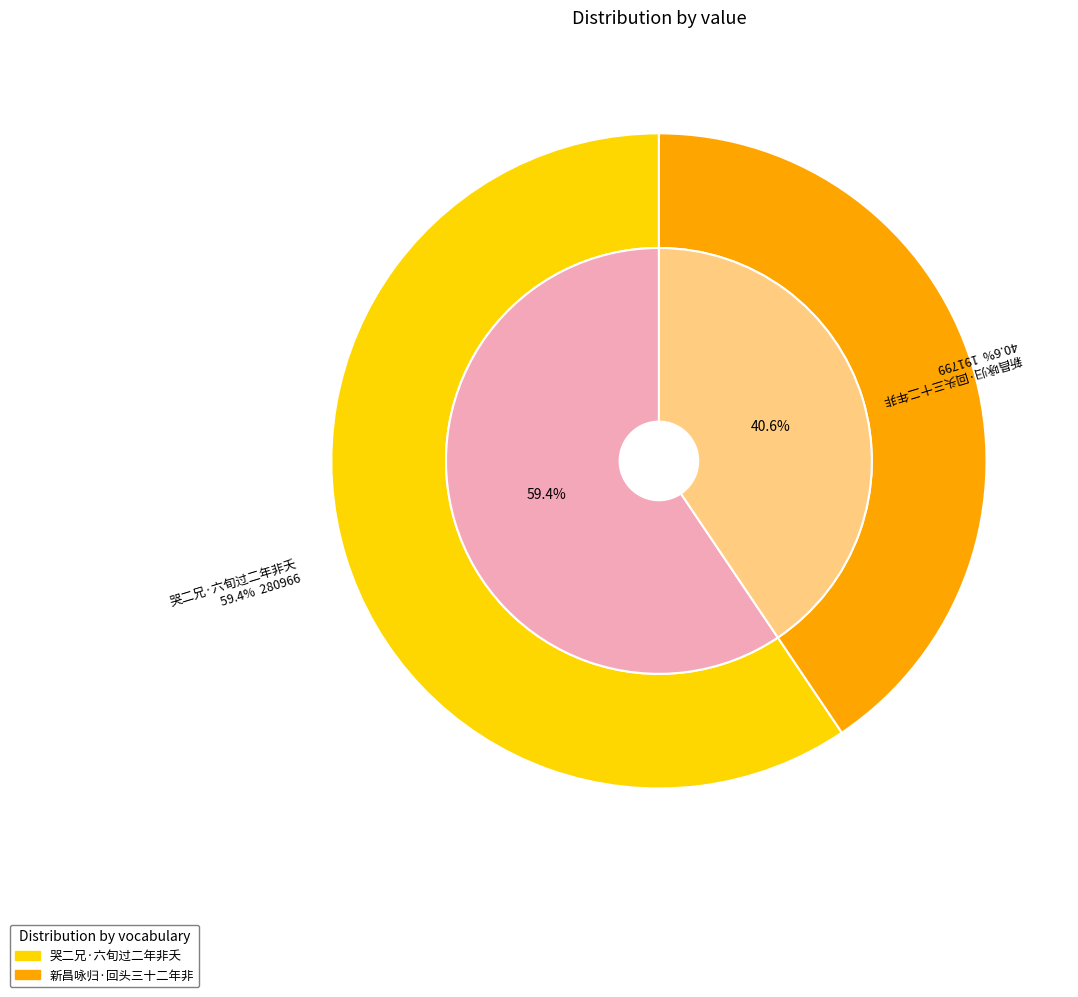

How much of the chart is everything except 哭二兄·六旬过二年非夭?

40.6%